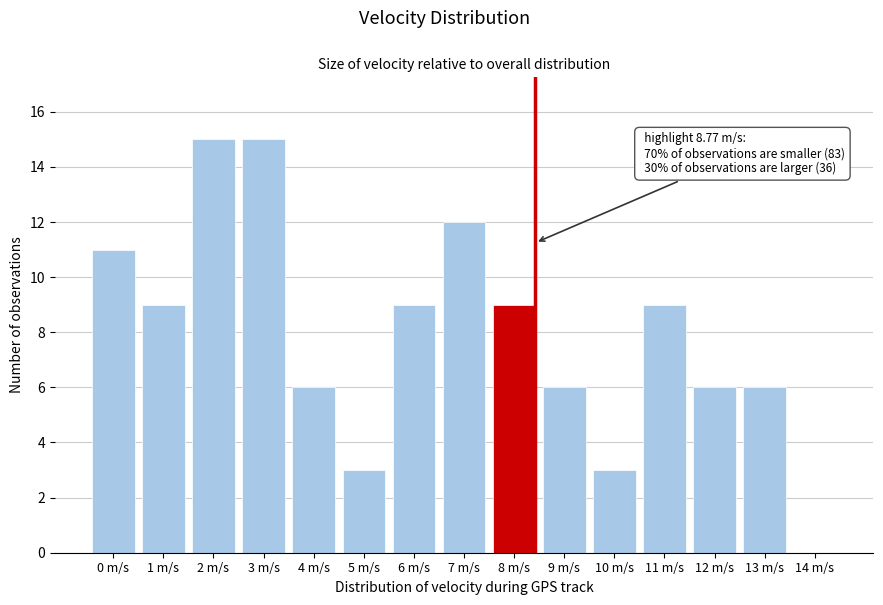

Reading left to right, transcribe all the data shown in this chart.

0 m/s=11	1 m/s=9	2 m/s=15	3 m/s=15	4 m/s=6	5 m/s=3	6 m/s=9	7 m/s=12	8 m/s=9	9 m/s=6	10 m/s=3	11 m/s=9	12 m/s=6	13 m/s=6	14 m/s=0